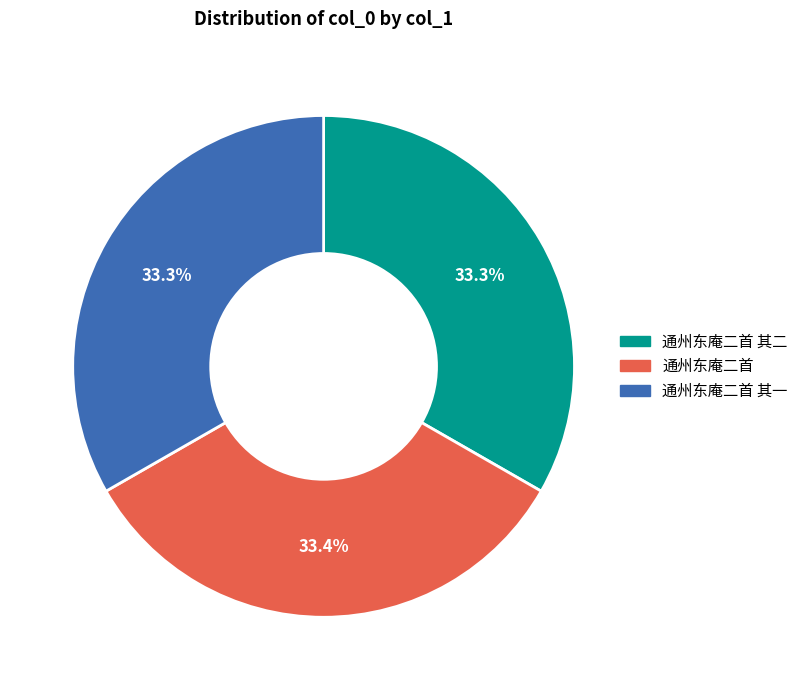

Do 通州东庵二首 其二 and 通州东庵二首 其一 together represent more than half of the pie?

Yes